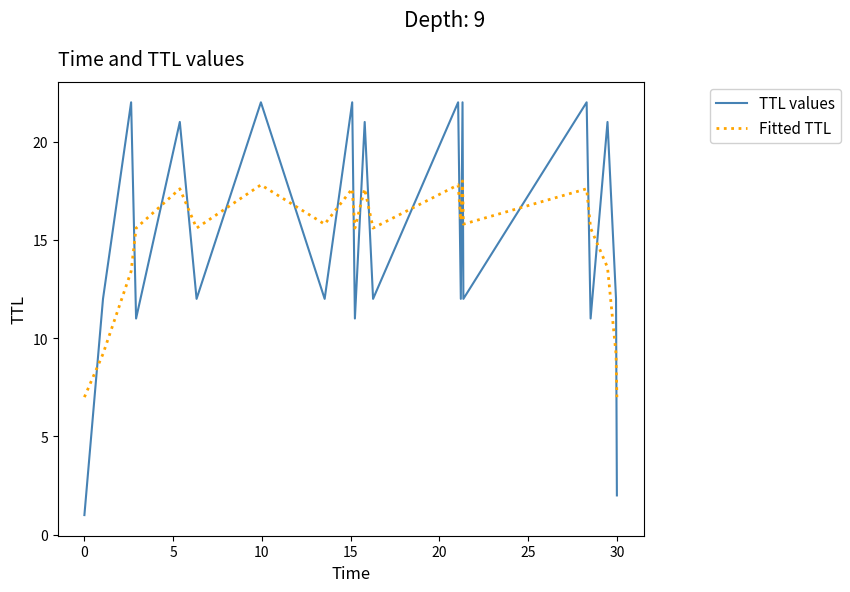

List the series in order of their overall mean, highest first.

TTL values, Fitted TTL